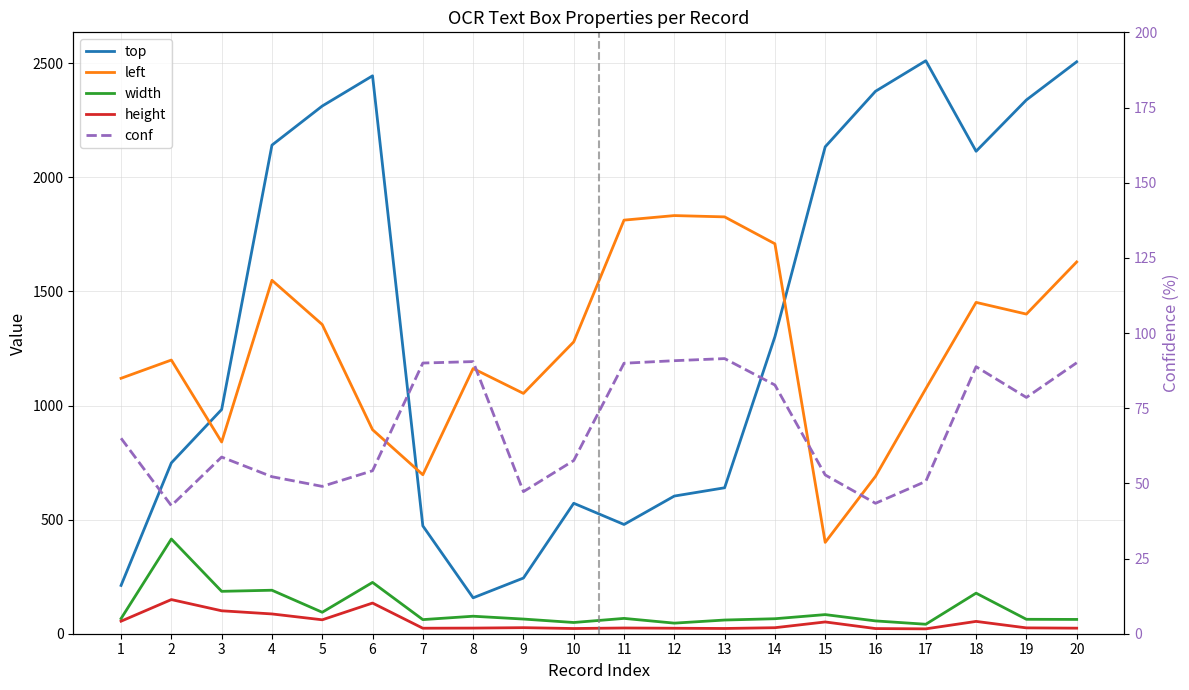

Reading right to left, transcribe all the data shown in this chart.

top: 20=2506.1	19=2338.9	18=2114.0	17=2510.7	16=2376.9	15=2133.6	14=1301.5	13=639.5	12=603.2	11=478.7	10=571.6	9=244.0	8=157.3	7=472.5	6=2444.6	5=2312.2	4=2140.9	3=982.5	2=748.6	1=211.6
left: 20=1629.0	19=1400.5	18=1451.8	17=1073.5	16=689.5	15=400.2	14=1708.7	13=1826.5	12=1832.2	11=1812.3	10=1278.8	9=1053.0	8=1162.0	7=696.6	6=894.0	5=1354.8	4=1548.7	3=840.0	2=1199.2	1=1119.2
width: 20=62.6	19=63.2	18=177.8	17=41.5	16=56.1	15=83.8	14=65.7	13=60.0	12=46.4	11=67.2	10=49.2	9=64.2	8=76.7	7=61.8	6=224.8	5=94.0	4=190.6	3=185.8	2=415.0	1=66.4
height: 20=24.4	19=25.6	18=54.0	17=21.3	16=22.6	15=51.6	14=26.3	13=23.0	12=24.0	11=25.1	10=22.8	9=26.5	8=24.7	7=24.1	6=134.4	5=61.0	4=86.7	3=100.5	2=149.6	1=54.9
conf: 20=90.1	19=78.6	18=88.8	17=50.7	16=43.4	15=52.8	14=82.7	13=91.5	12=90.8	11=90.0	10=57.6	9=47.2	8=90.5	7=90.0	6=54.2	5=49.0	4=52.2	3=58.8	2=42.6	1=65.0